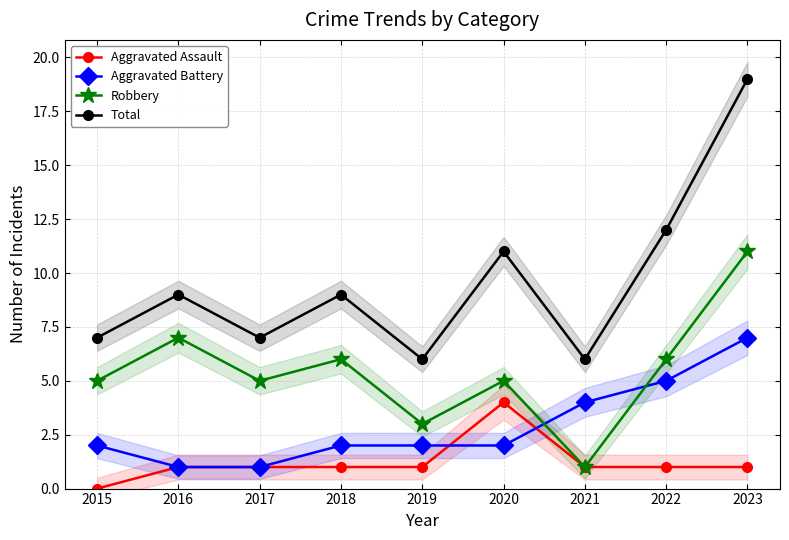

Between 2019 and 2022, which series saw the biggest shift?

Total